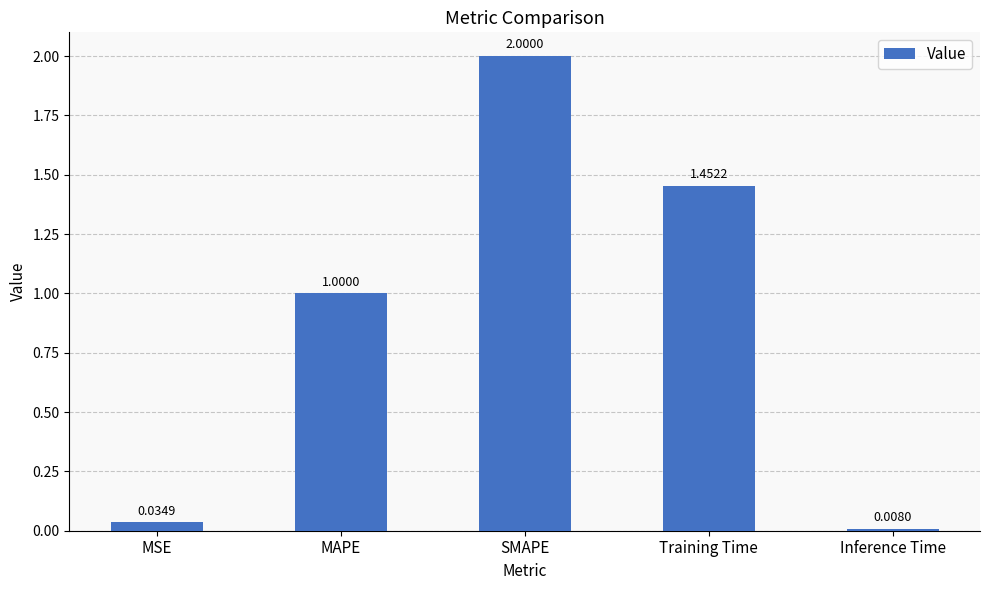

At which category does the chart reach its minimum across all series?

Inference Time